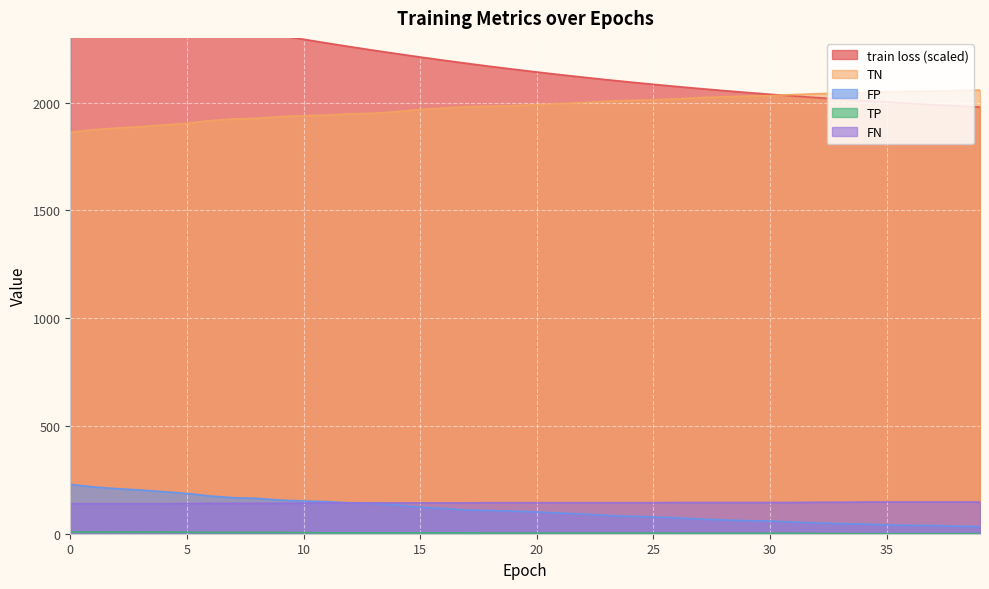

What is the value of the TP point at the 33rd from the left?

1.0